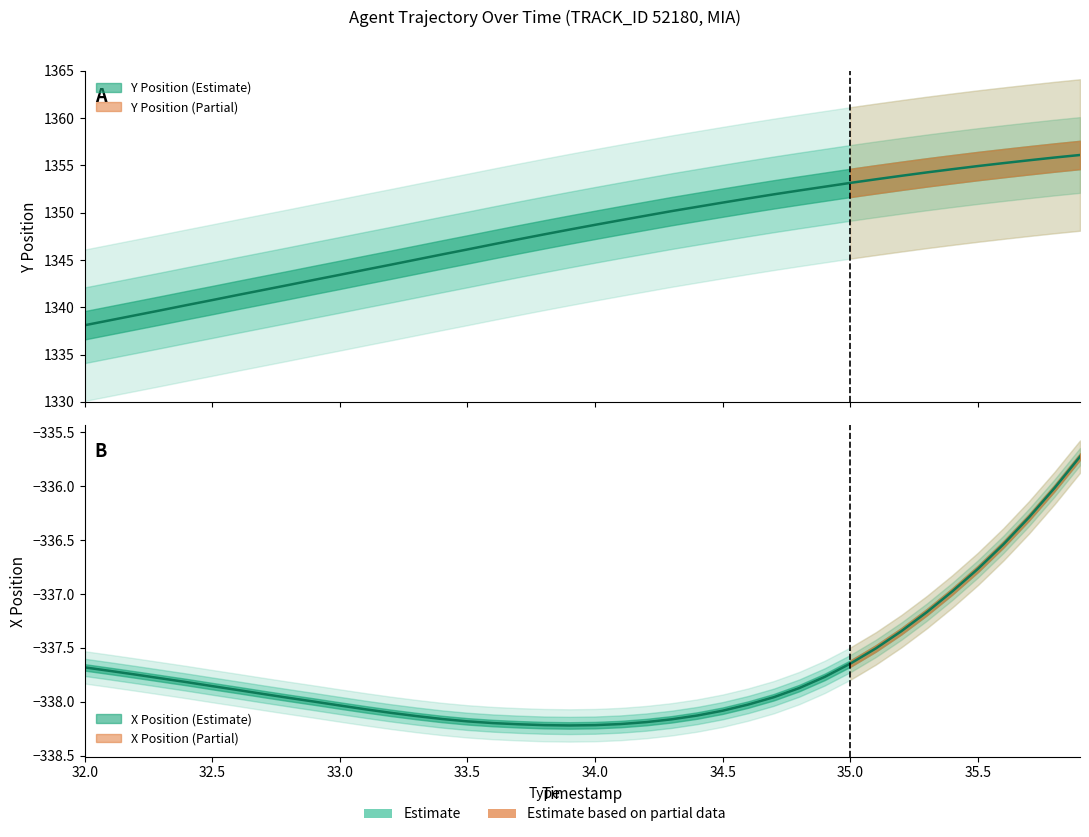

How many lines are shown in the chart?

2